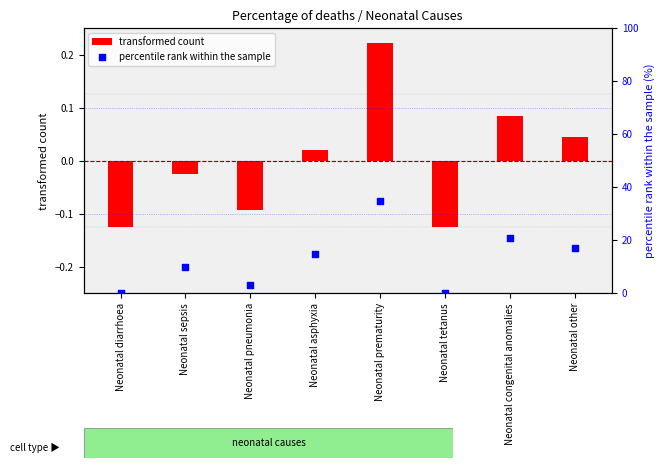

Which series has the widest spread of Y values?

percentile rank within the sample